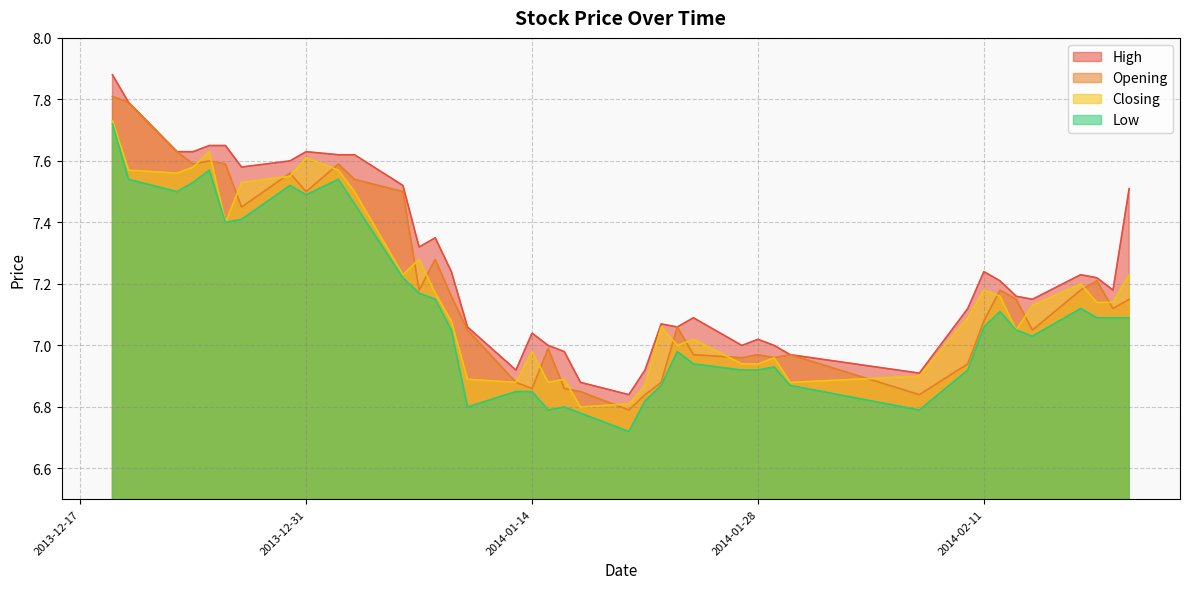

How many lines are shown in the chart?

4